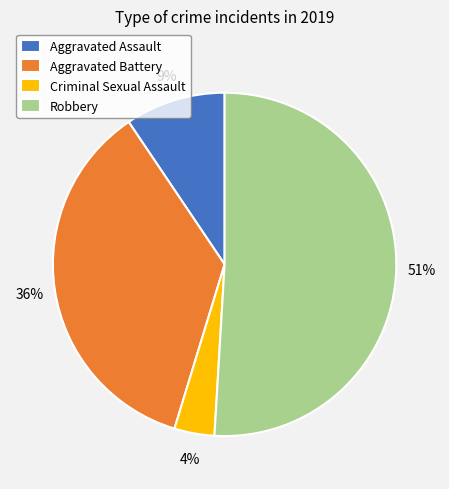

To the nearest percent, what is the average slice percentage?

25%